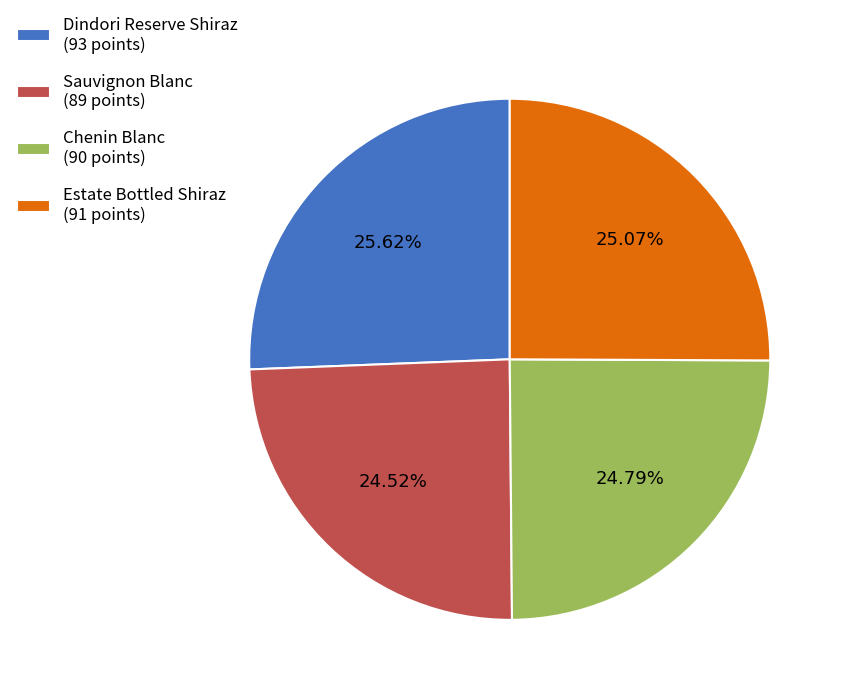

Combined, do Estate Bottled Shiraz (91 points) and Dindori Reserve Shiraz (93 points) account for over 50%?

Yes